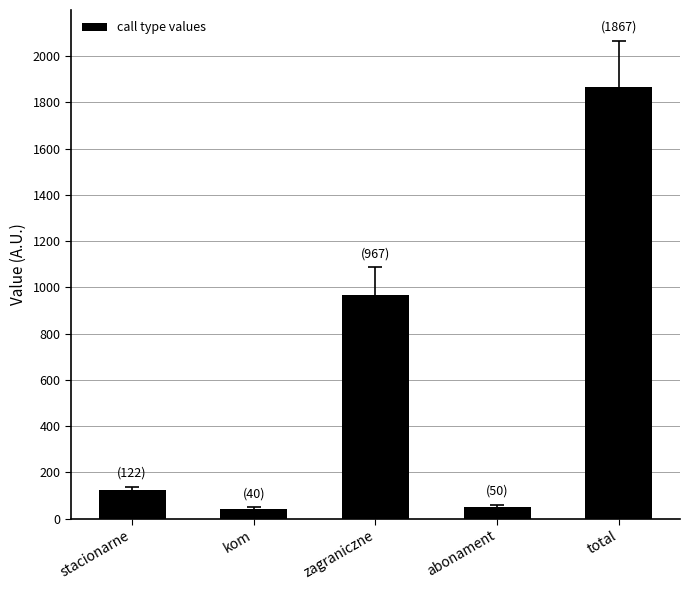

Reading left to right, list all the values displayed in this chart.

stacionarne=122	kom=40	zagraniczne=967	abonament=50	total=1867